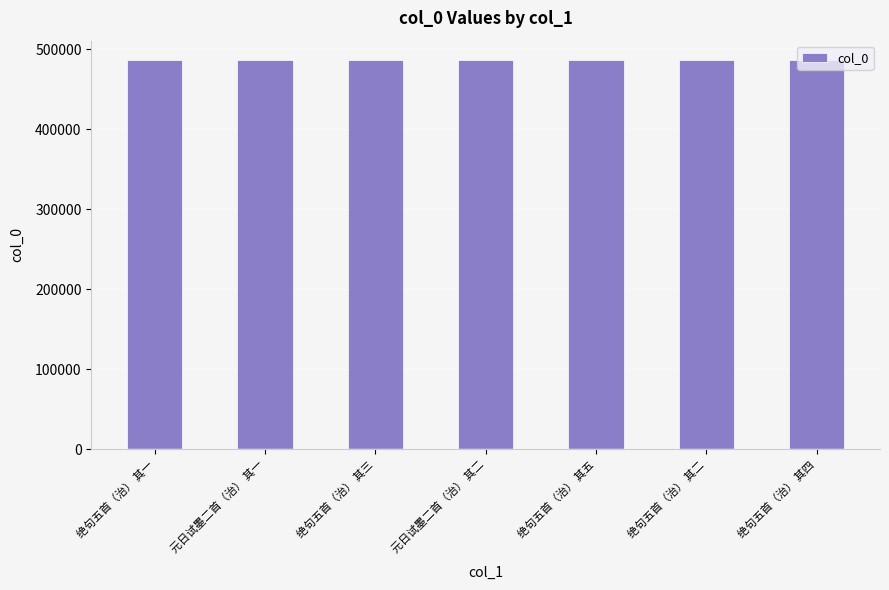

Is it true that the value at 绝句五首（治） 其五 is 760159?

False